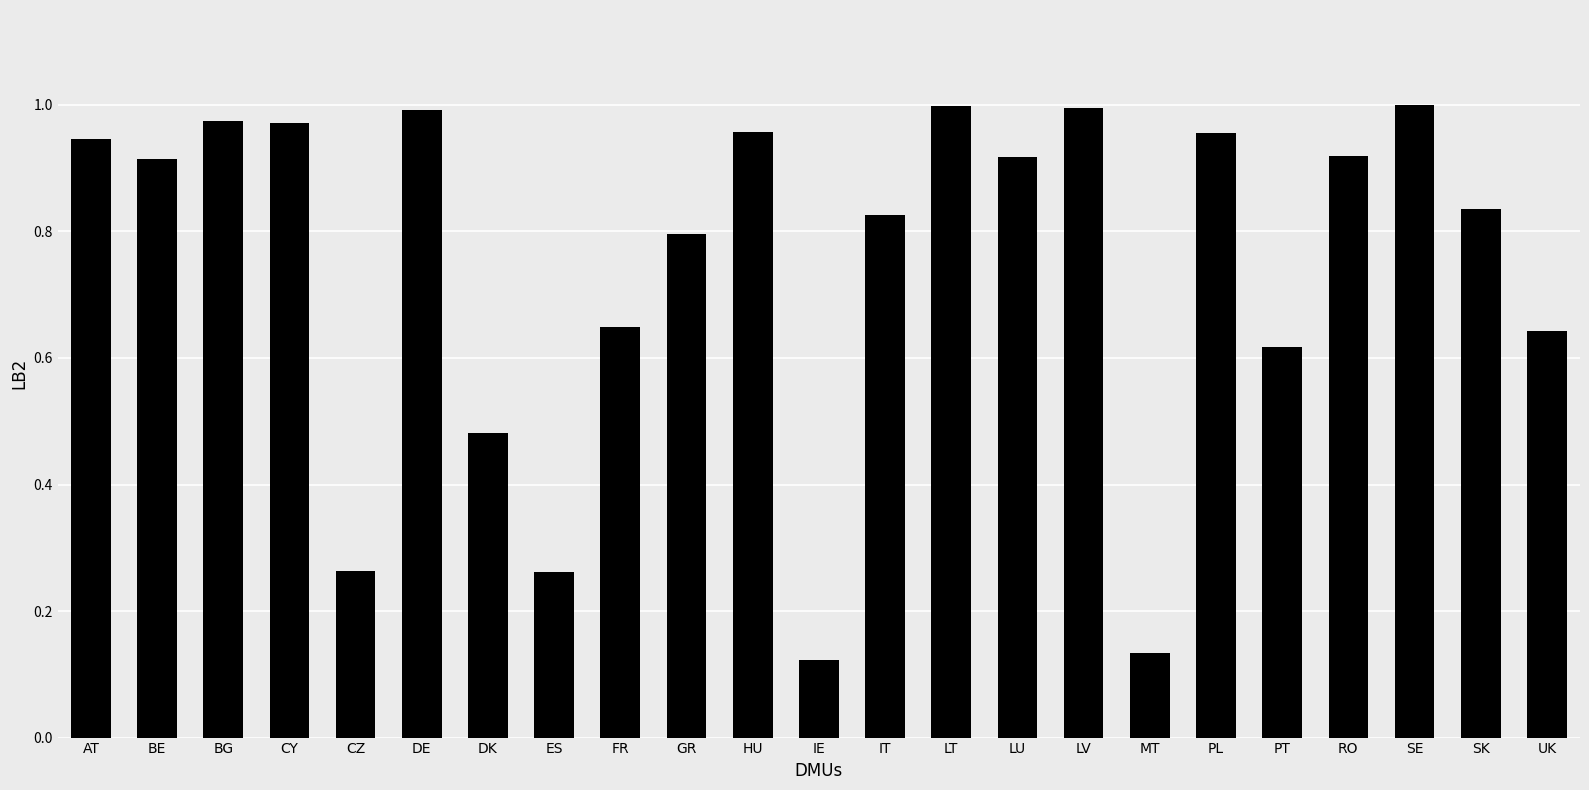

What position from the right is CY?

20